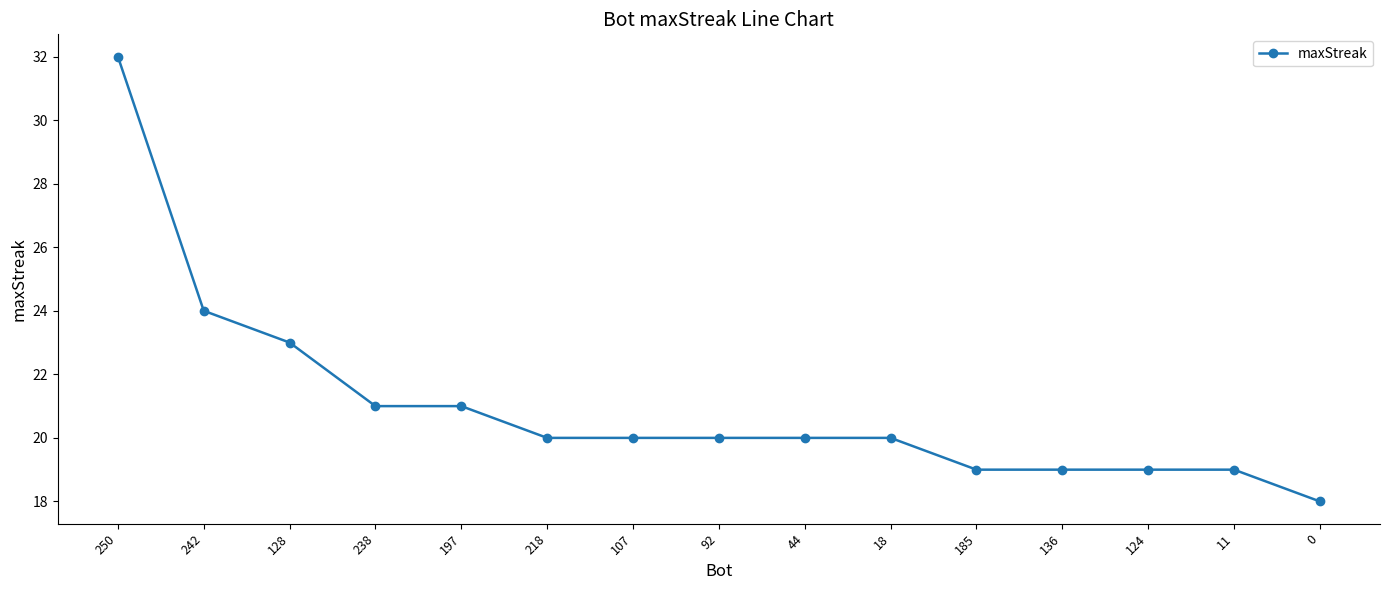

What is the average value?

21